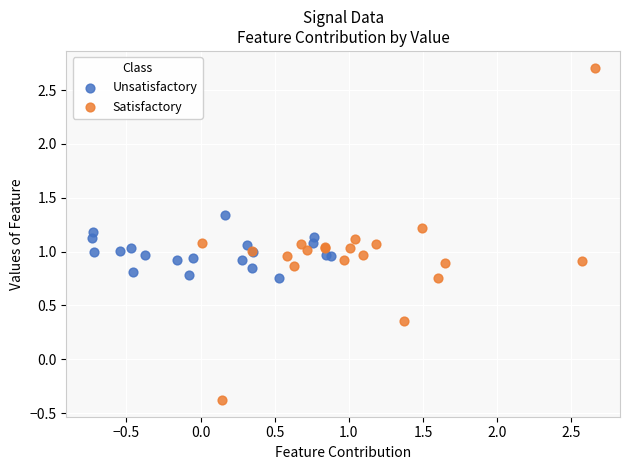

Which series contains the lowest Y value?

Satisfactory